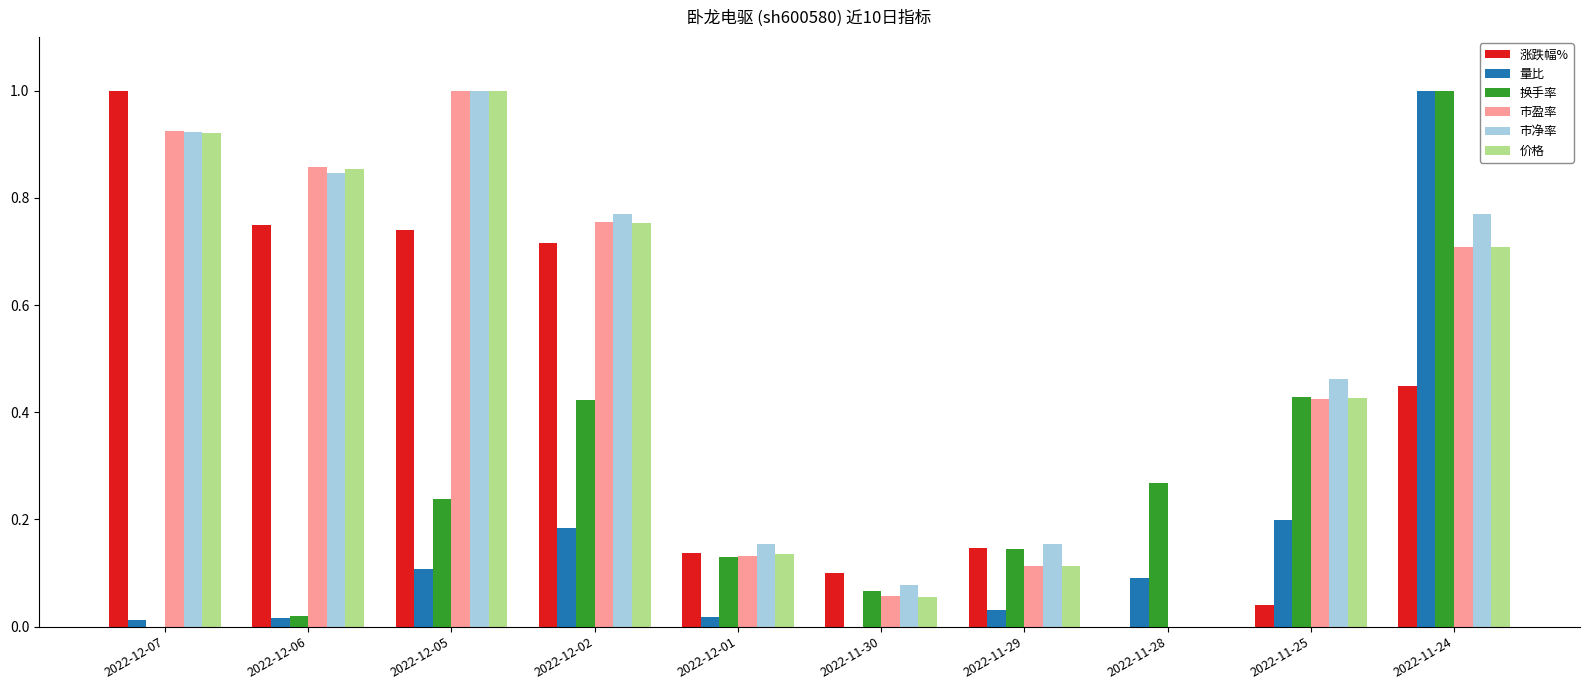

Between 2022-12-05 and 2022-11-29, which series saw the biggest shift?

价格